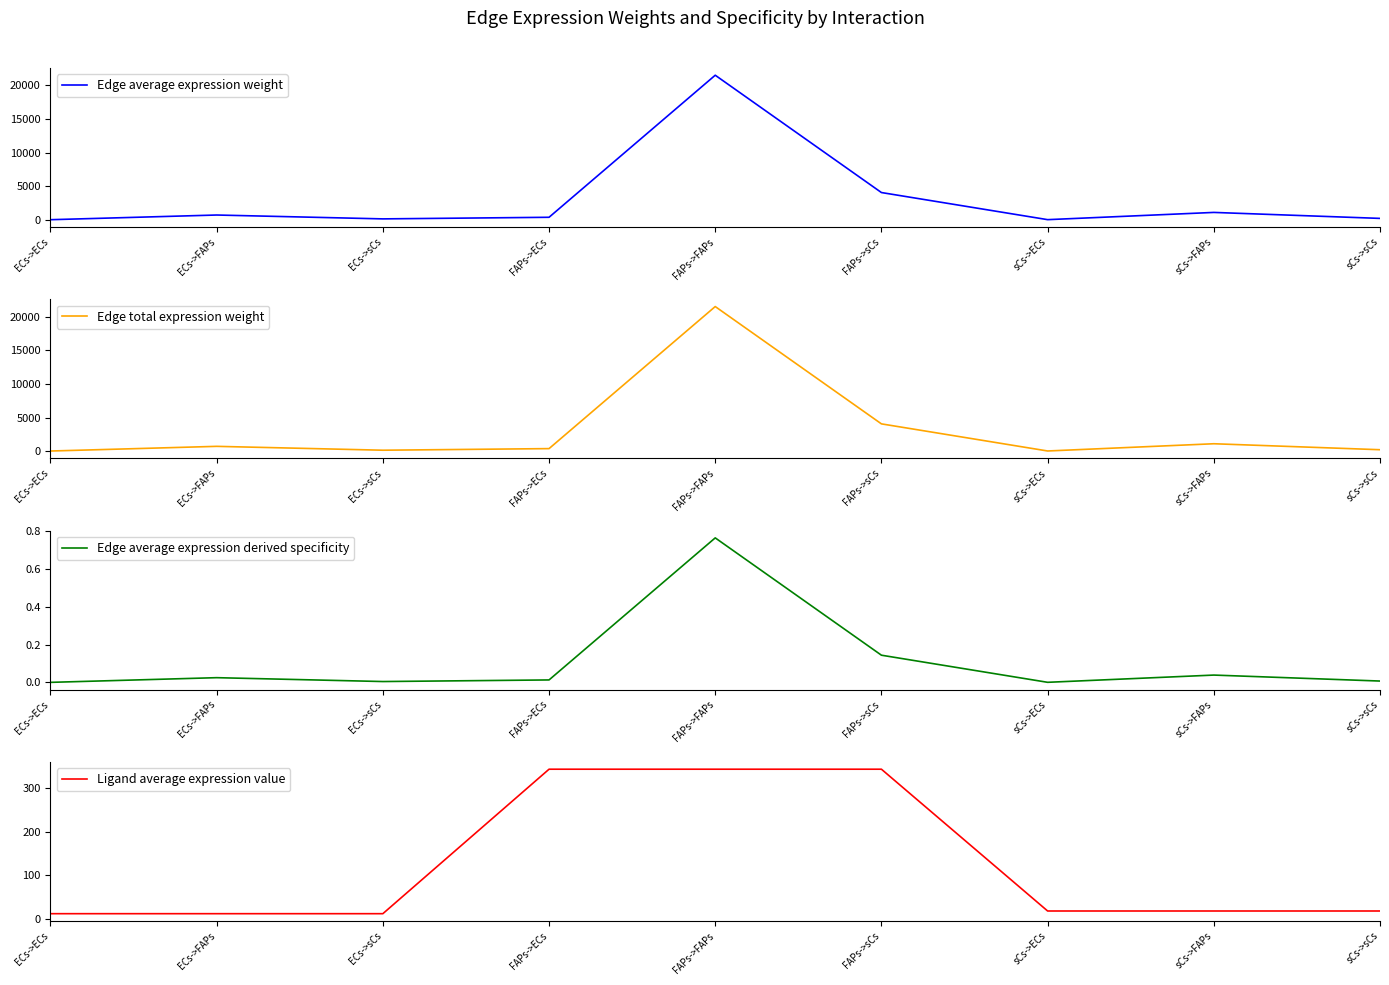

True or false: Edge total expression weight and Edge average expression derived specificity intersect in this chart.

False